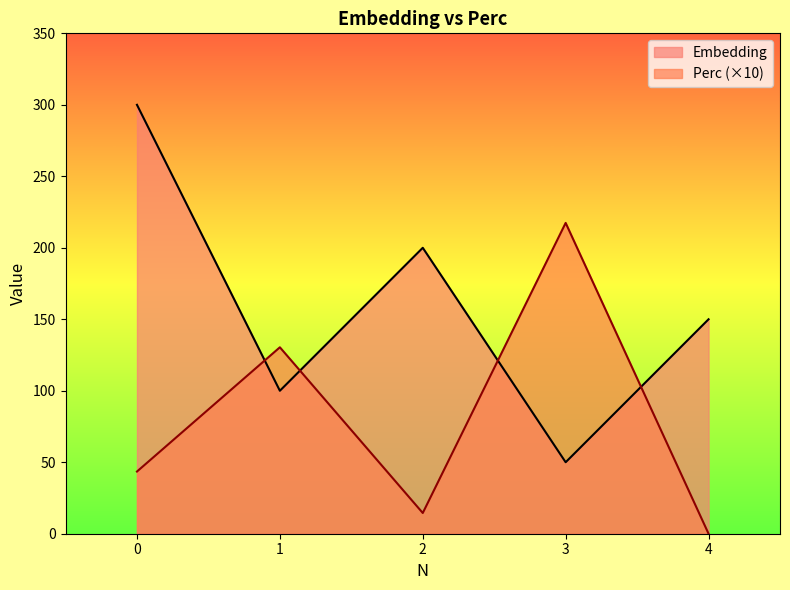

Which series changed the most between 1 and 4?

Perc (×10)